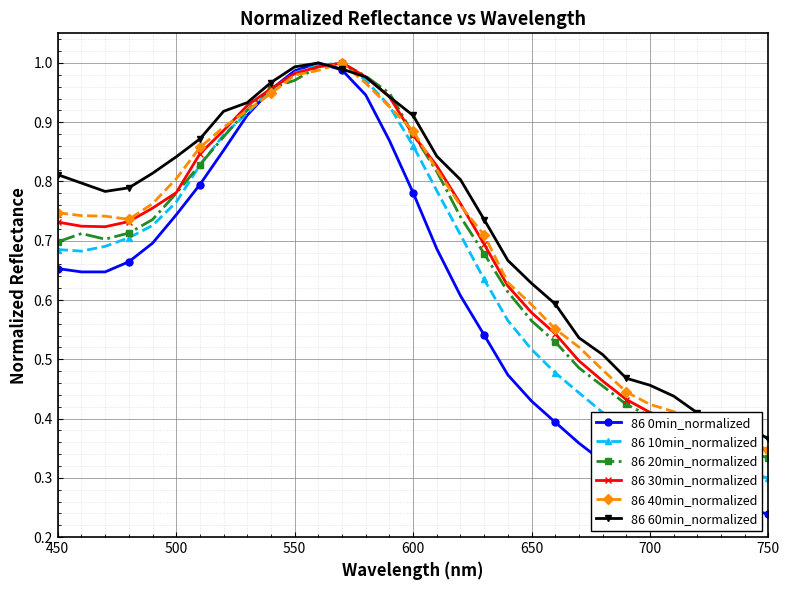

At how many categories does at least one series exceed 0?

31